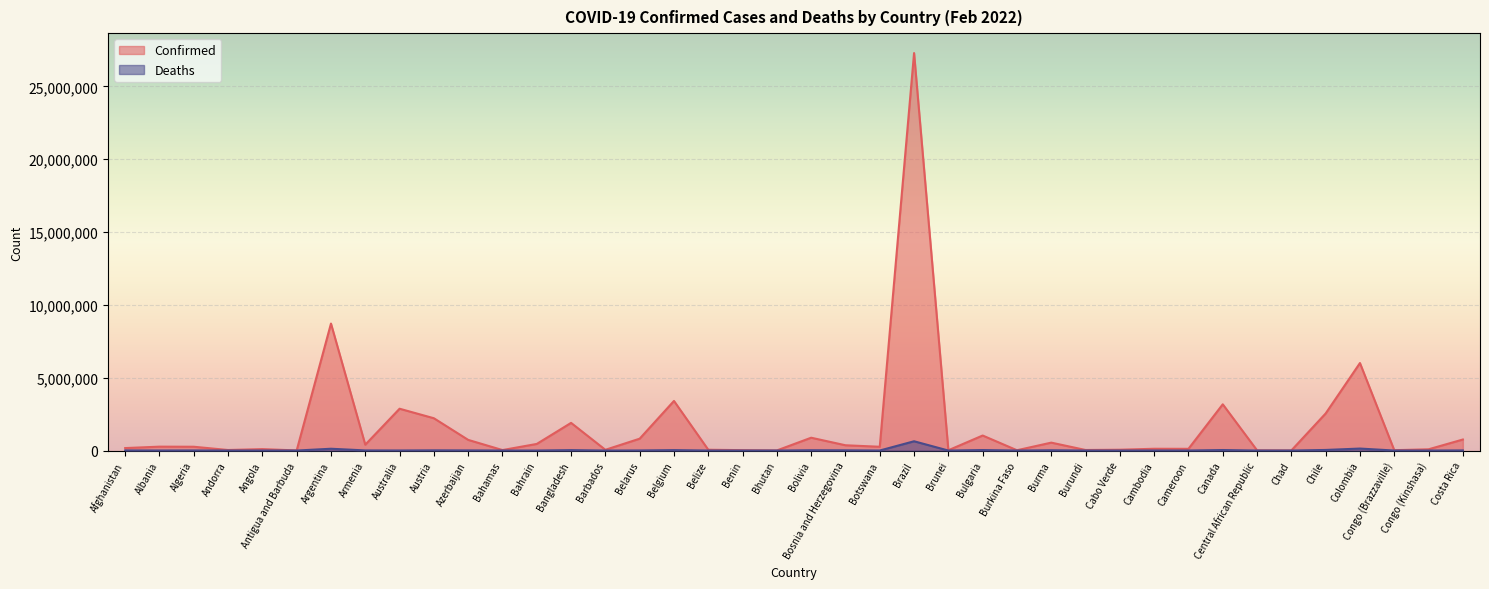

Which series has the widest spread of values?

Confirmed